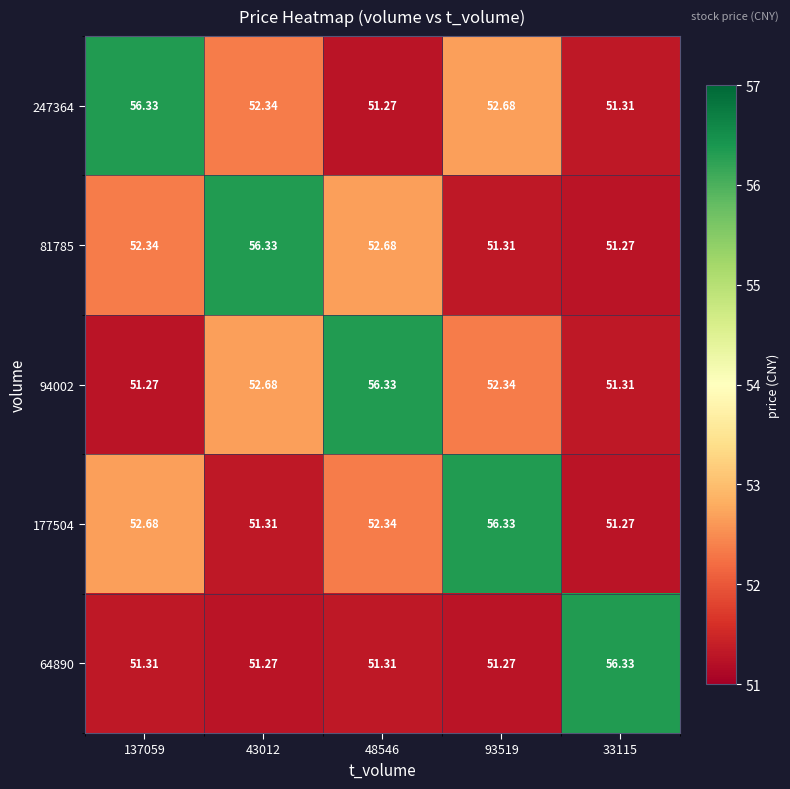

Count the number of data series in this chart.

5